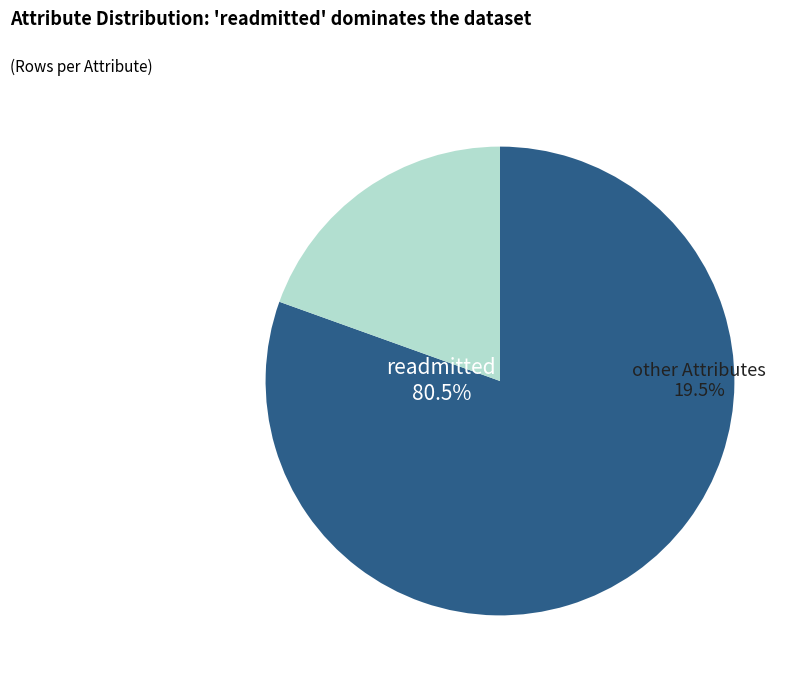

How many segments does this pie chart have?

2